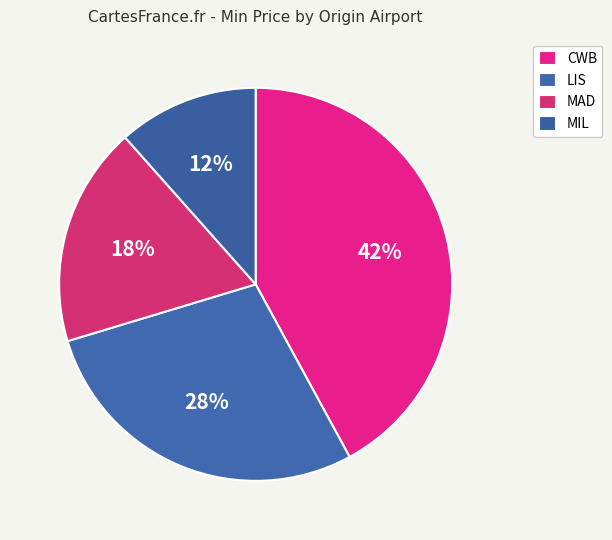

How many segments does this pie chart have?

4